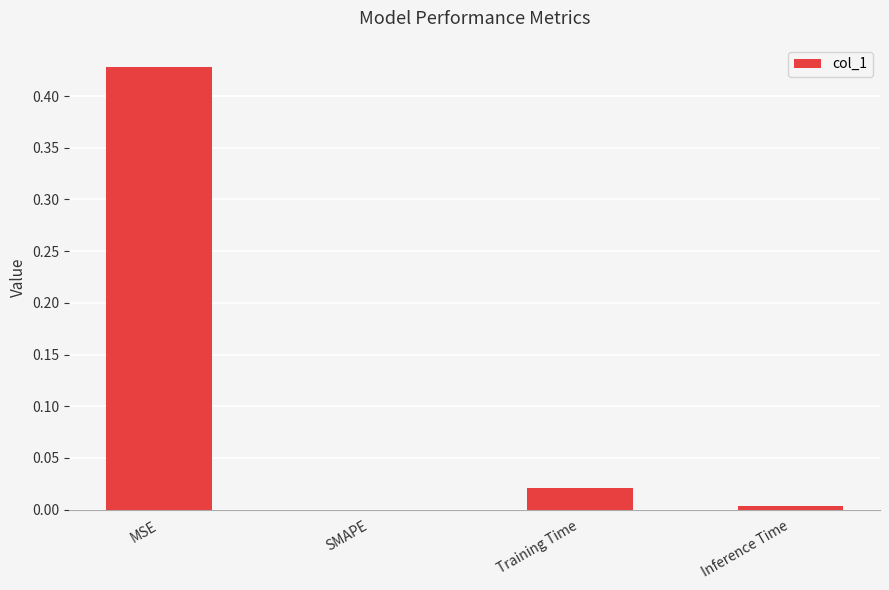

What is the sum of all values?

0.5